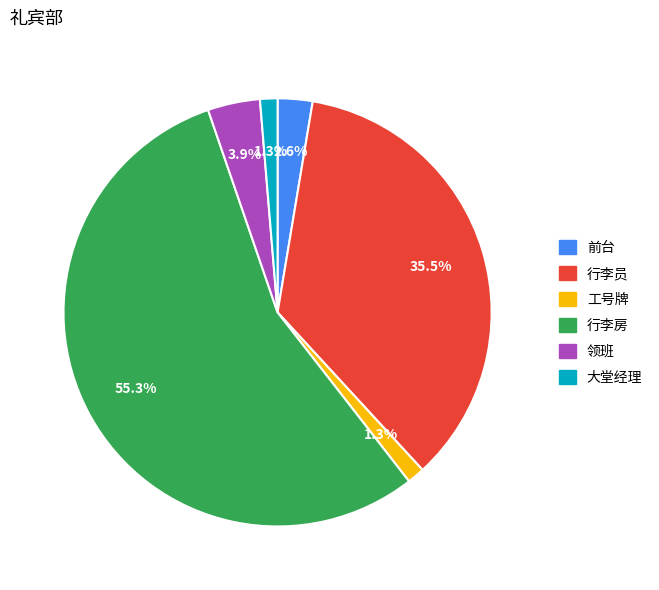

How many segments does this pie chart have?

6